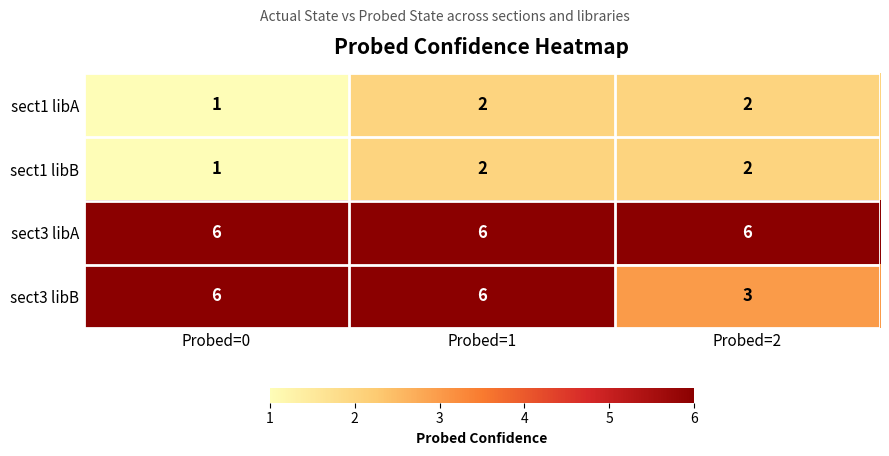

Reading left to right, what are all the values shown in this chart?

sect1 libA: Probed=0=1	Probed=1=2	Probed=2=2
sect1 libB: Probed=0=1	Probed=1=2	Probed=2=2
sect3 libA: Probed=0=6	Probed=1=6	Probed=2=6
sect3 libB: Probed=0=6	Probed=1=6	Probed=2=3